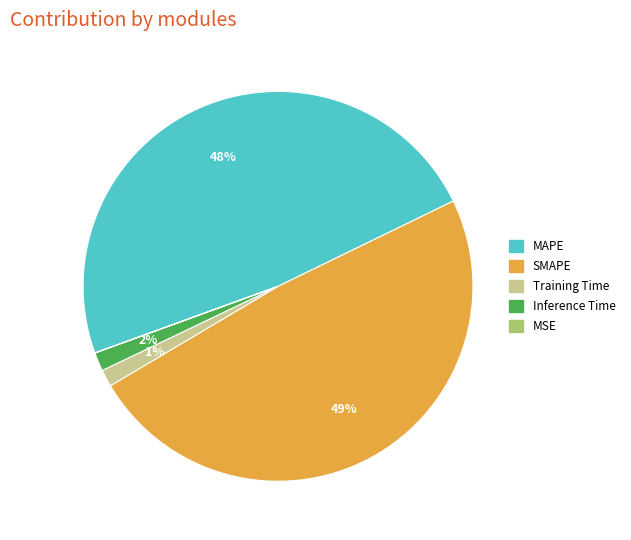

What percentage is the SMAPE slice, to the nearest percent?

49%